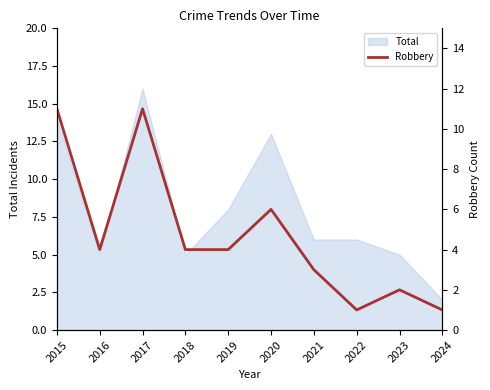

Read the value at 2015.

11